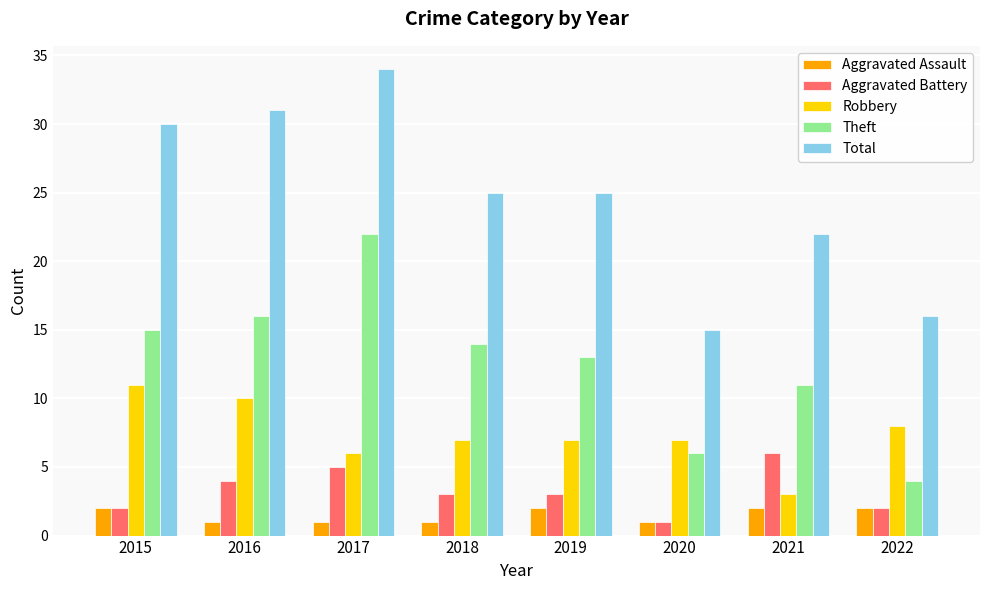

What is the total value across all series at 2020?

30